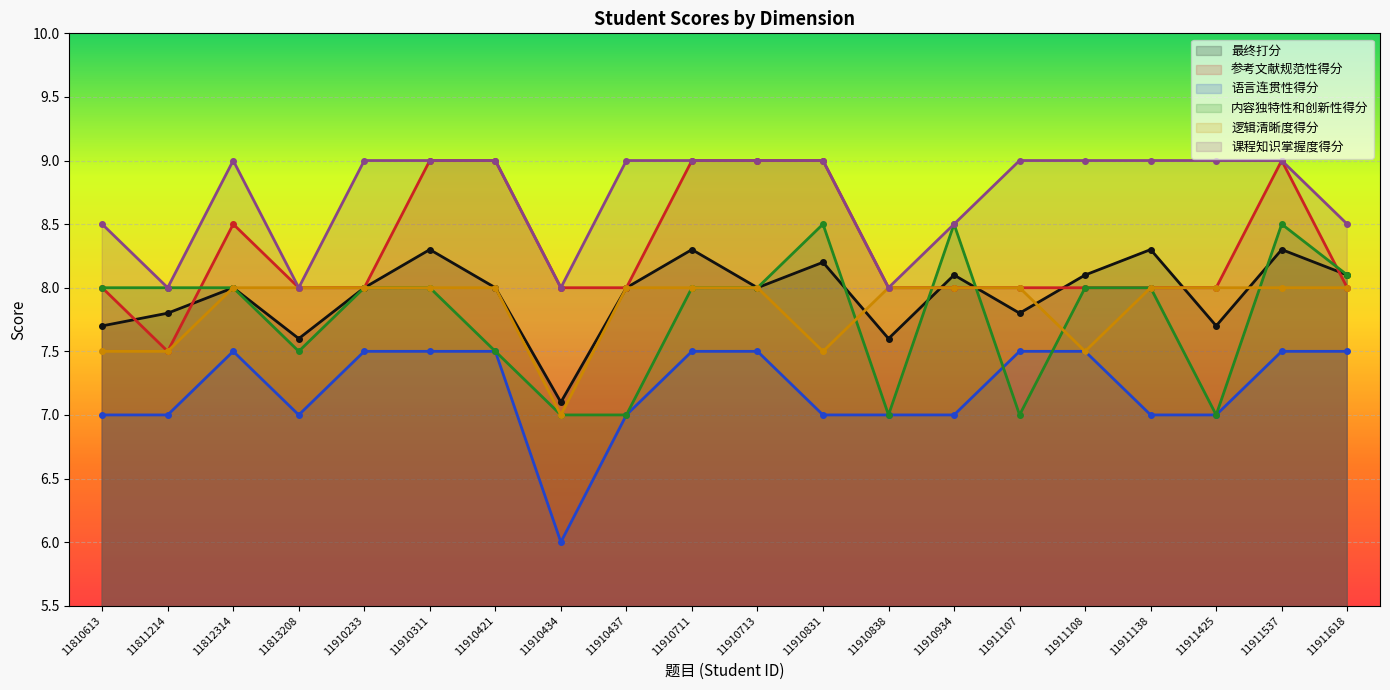

Which series has the largest total across all categories?

课程知识掌握度得分